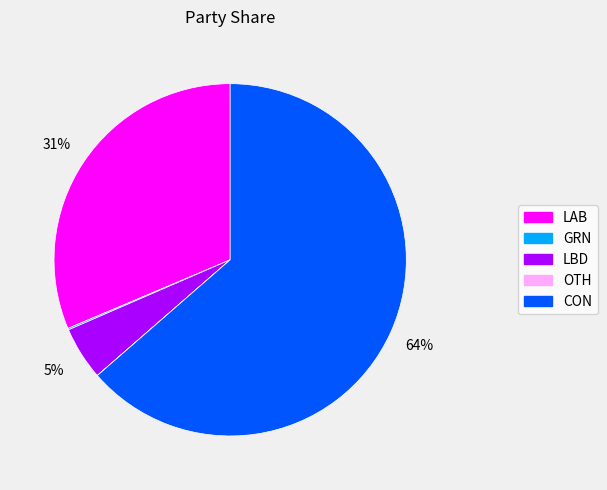

Which has a higher value, LAB or LBD?

LAB